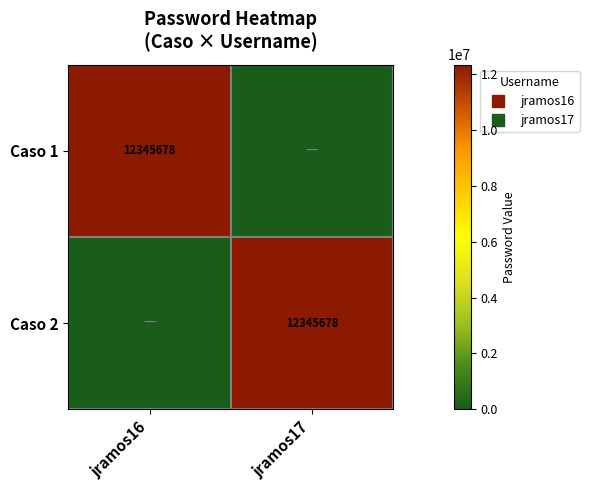

Is the value of Caso 2 at jramos16 greater than the value of Caso 1 at jramos16?

No